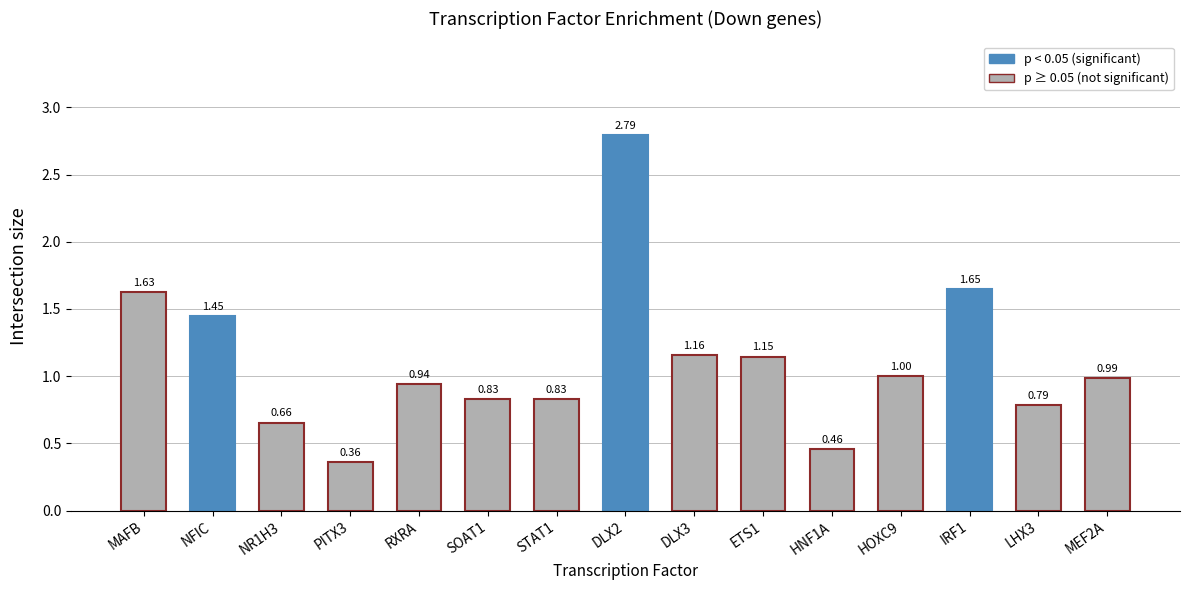

What is the sum of all values?

16.7